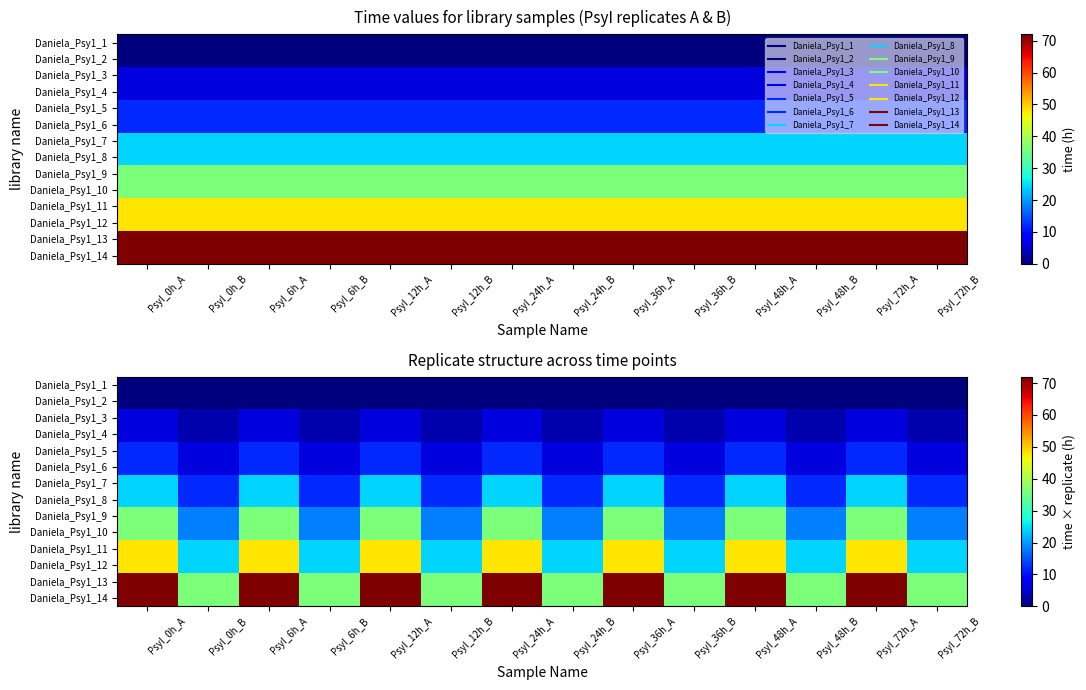

What is the average value of the Daniela_Psy1_7 series?

18